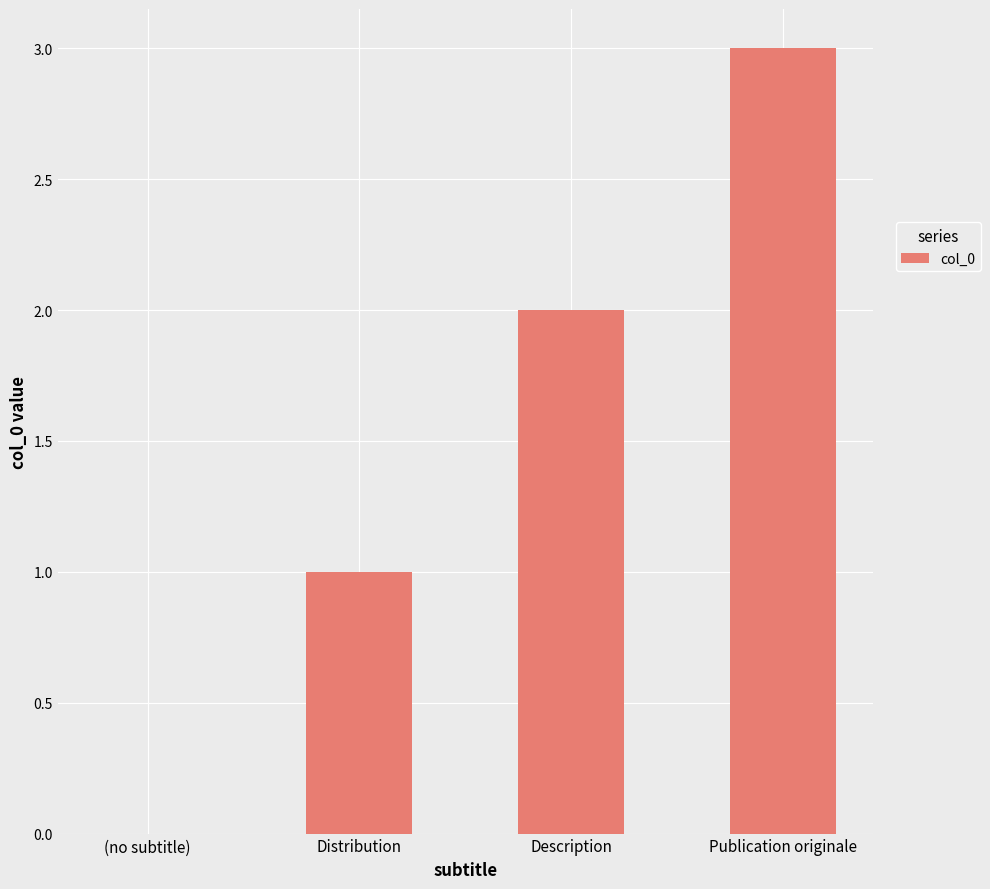

True or false: the data shows 0 at Description.

False